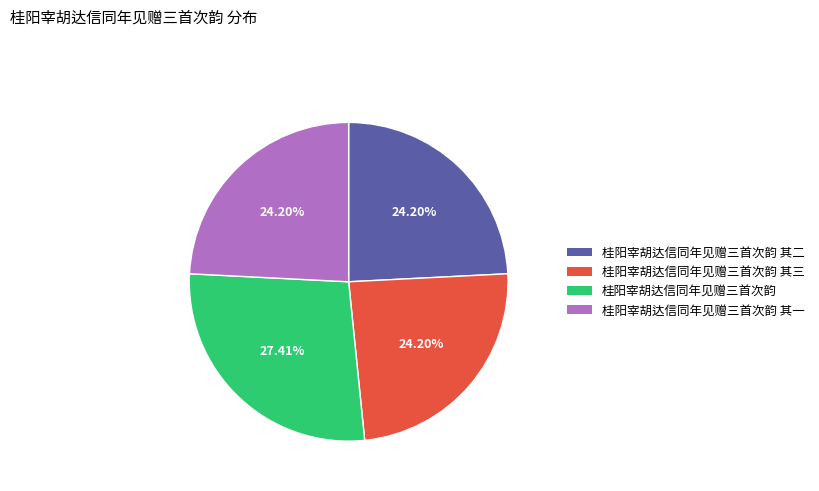

To the nearest percent, what is the average slice percentage?

25%